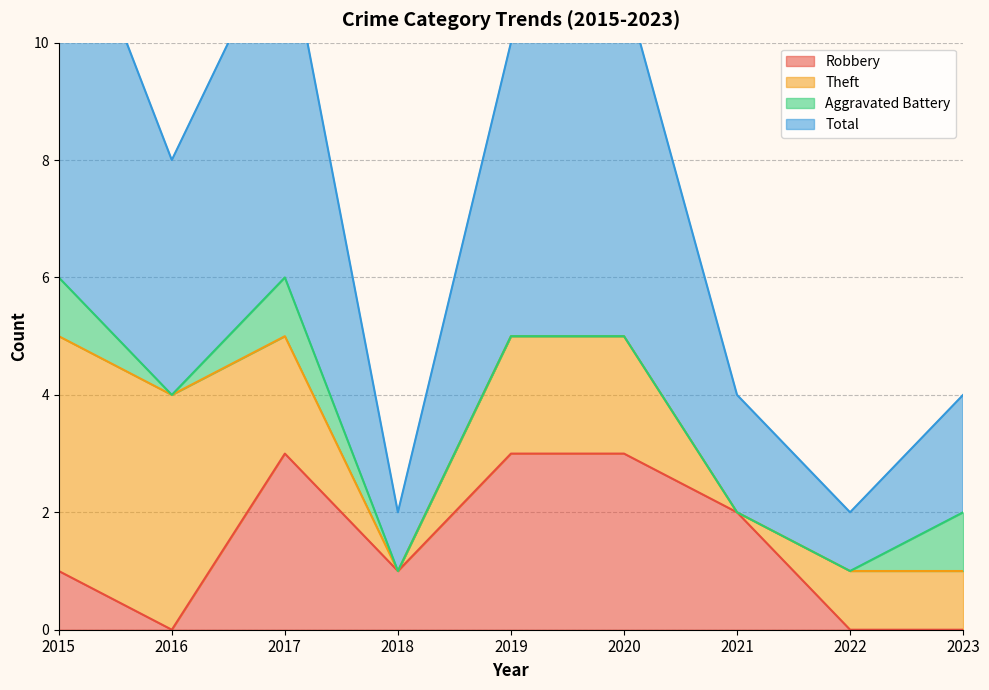

The value of Robbery at 2016 is -1. True or false?

False